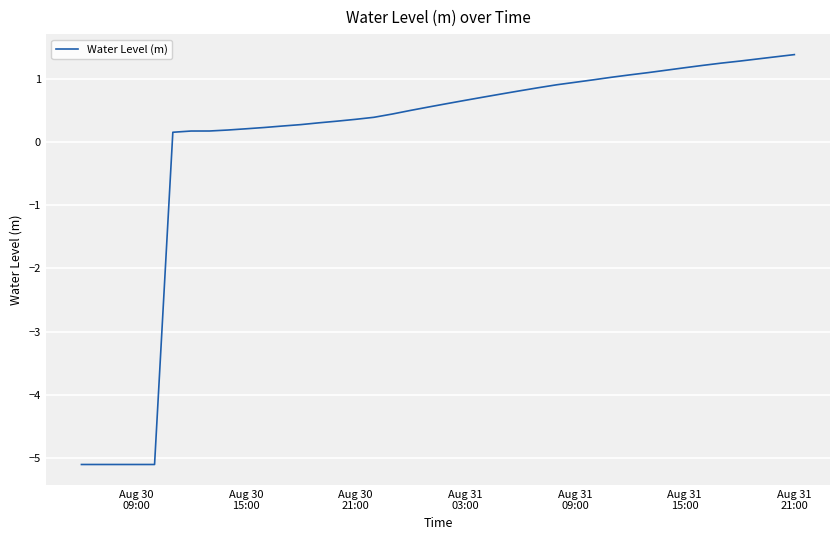

Count the number of values greater than 0.

35